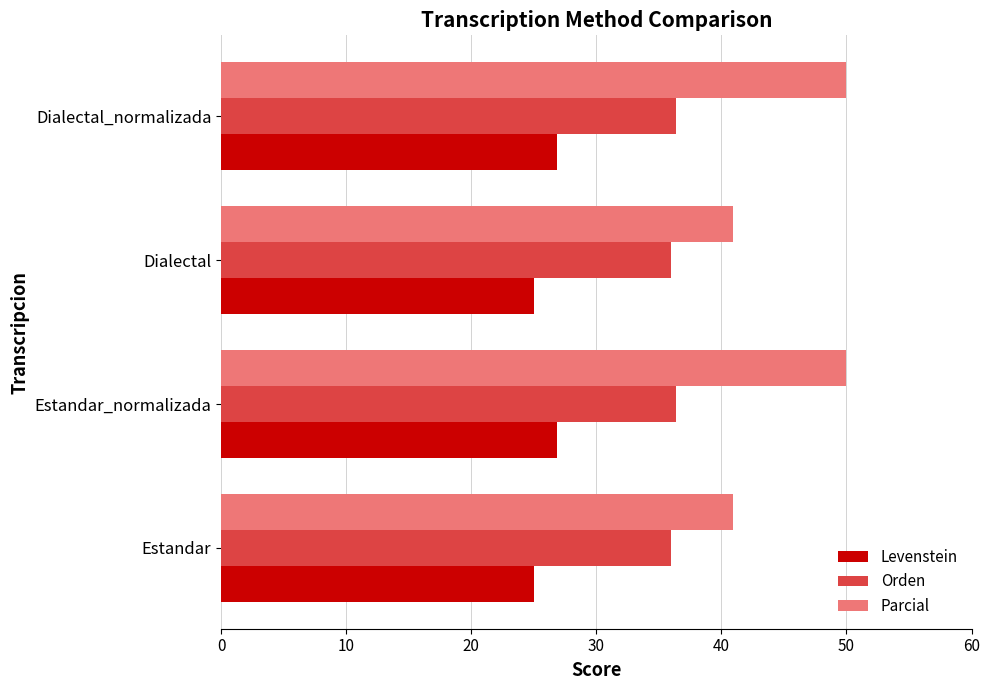

What is the maximum value shown in the chart?

50.0